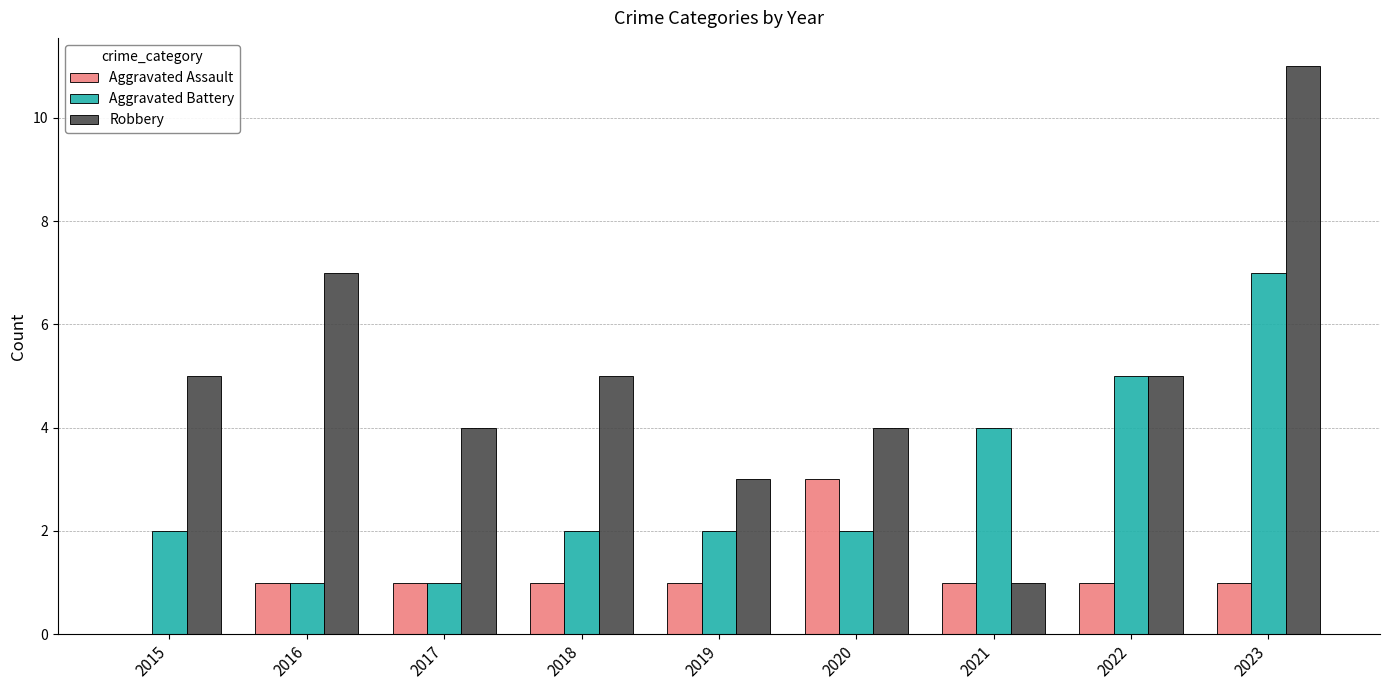

Reading left to right, transcribe all the data shown in this chart.

Aggravated Assault: 0	1	1	1	1	3	1	1	1
Aggravated Battery: 2	1	1	2	2	2	4	5	7
Robbery: 5	7	4	5	3	4	1	5	11